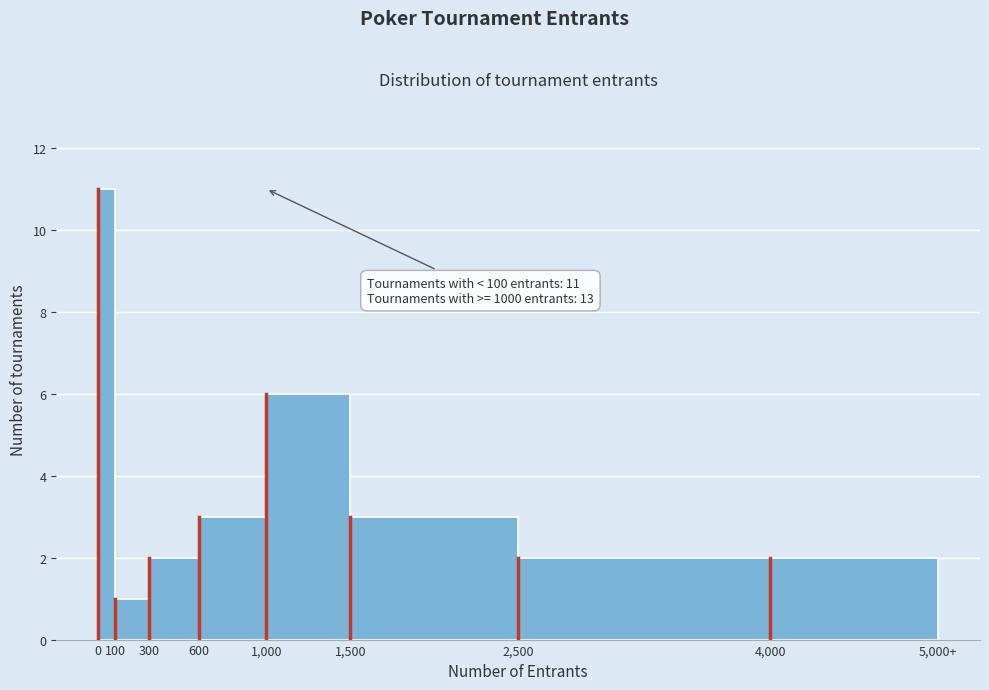

Reading left to right, transcribe all the data shown in this chart.

0=11	100=1	300=2	600=3	1,000=6	1,500=3	2,500=2	4,000=2